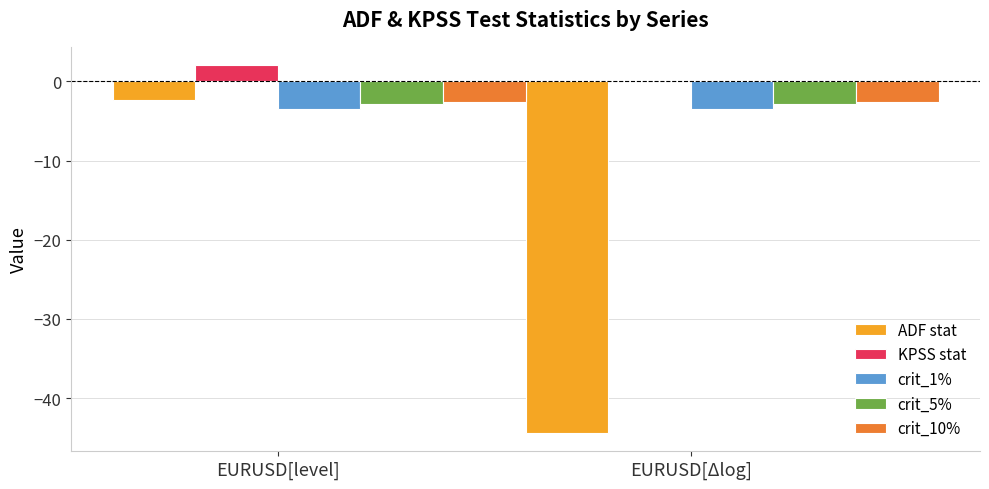

What is the sum of the crit_10% values at EURUSD[Δlog] and EURUSD[level]?

-5.1